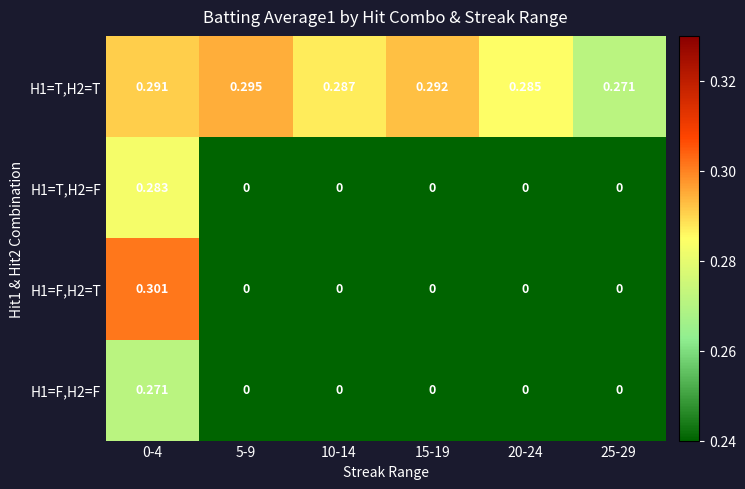

What is the spread (max minus min) of values at 20-24?

0.3